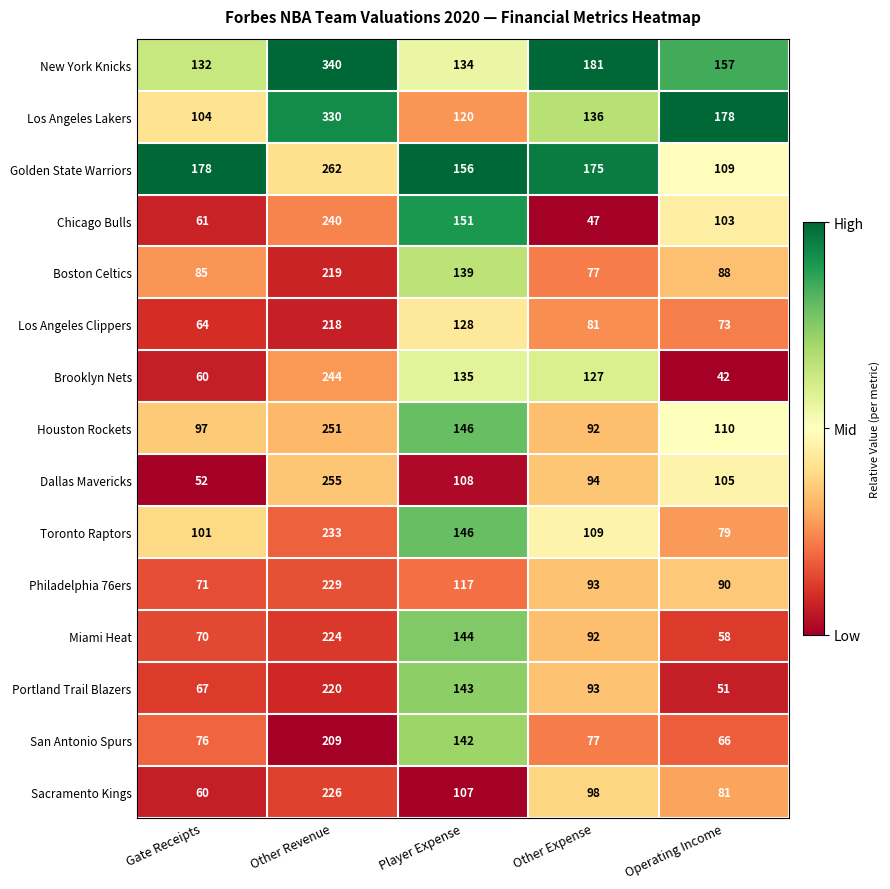

At which label does Dallas Mavericks first exceed 105?

Other Revenue